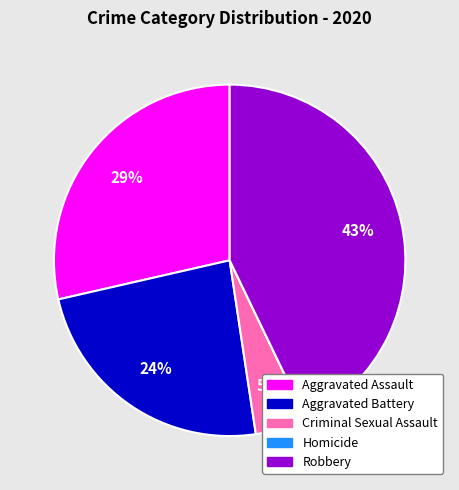

The Aggravated Battery slice represents 13% of the pie. True or false?

False